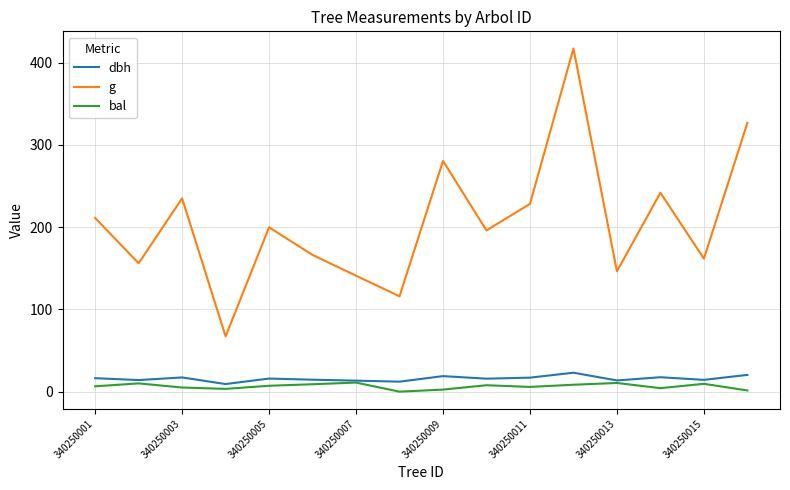

True or false: g and bal cross at least once.

False